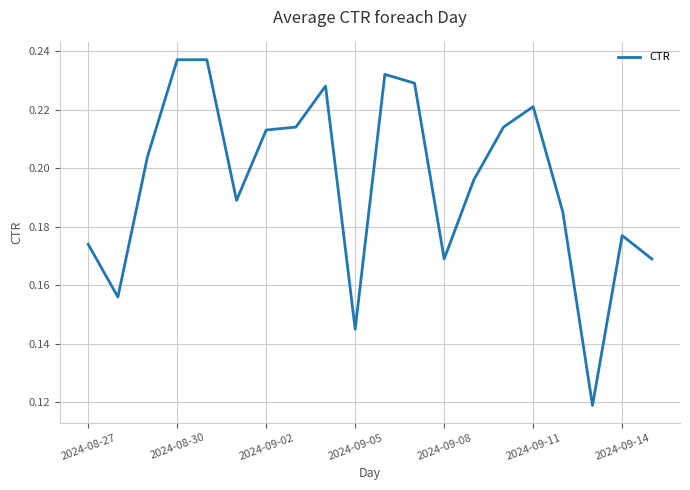

Does the chart display data point markers on the line(s)?

No